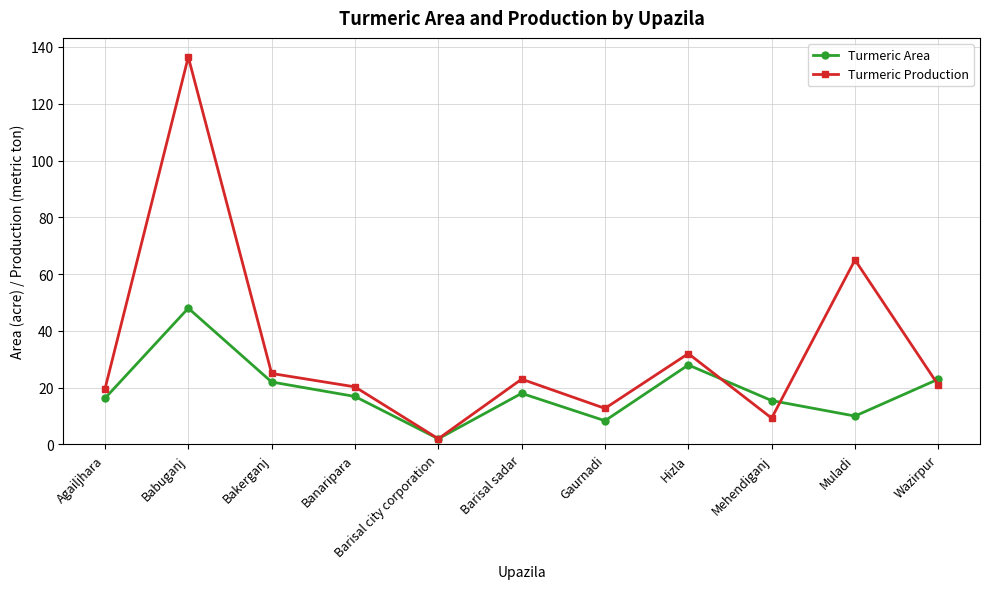

At which category does Turmeric Area reach its first local valley?

Barisal city corporation